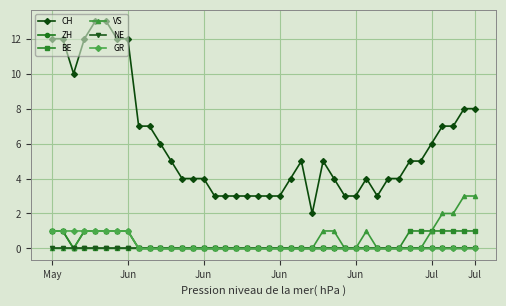

How many lines are shown in the chart?

6